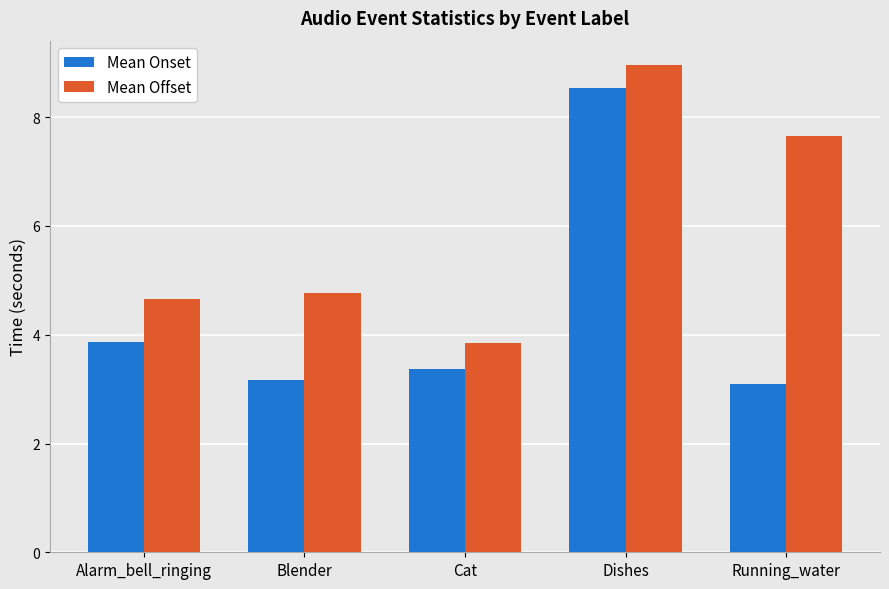

Reading left to right, what are all the values shown in this chart?

Mean Onset: 3.9	3.2	3.4	8.5	3.1
Mean Offset: 4.7	4.8	3.9	9.0	7.7